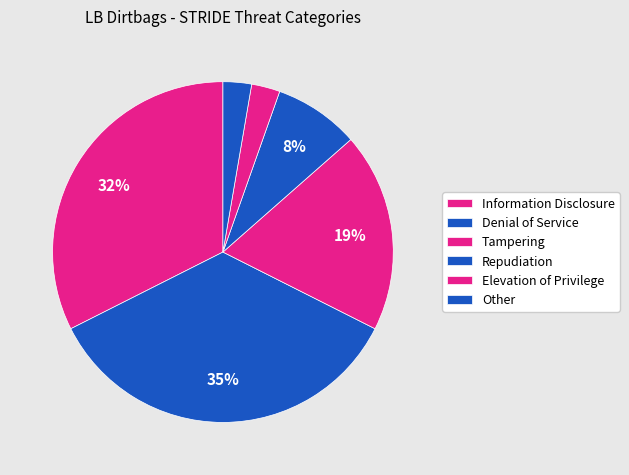

Approximately how many times larger is the value at Other compared to Elevation of Privilege?

1.0